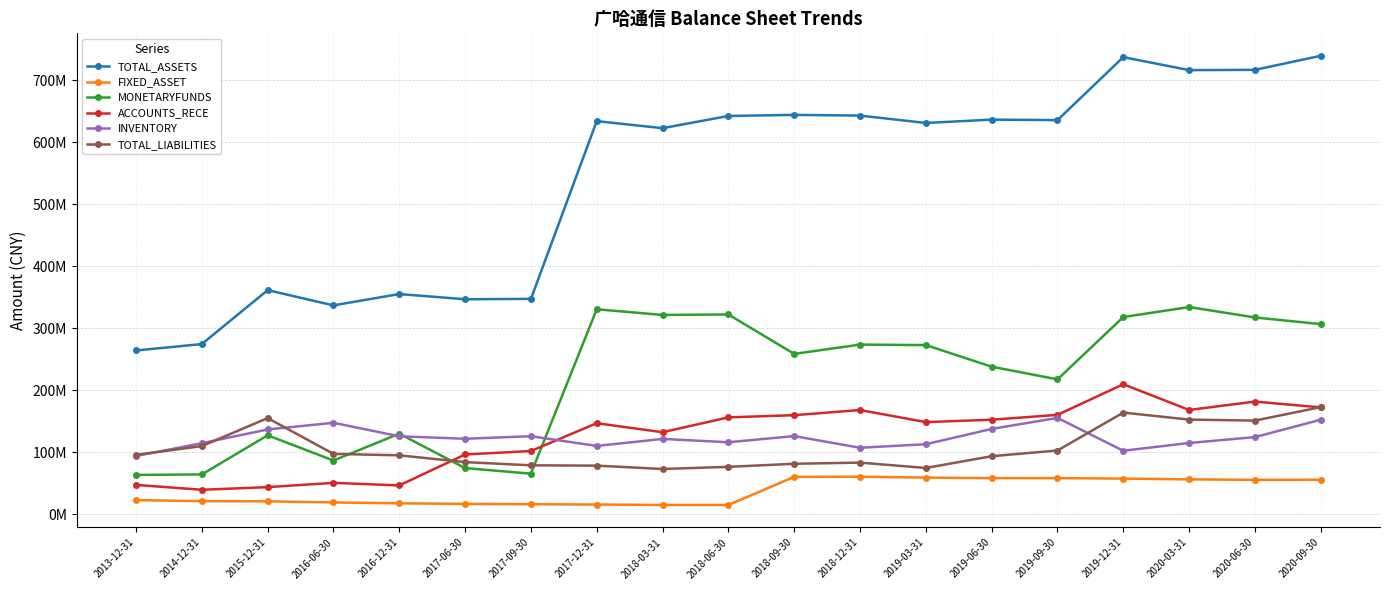

What are all the series names shown in the legend?

TOTAL_ASSETS, FIXED_ASSET, MONETARYFUNDS, ACCOUNTS_RECE, INVENTORY, TOTAL_LIABILITIES